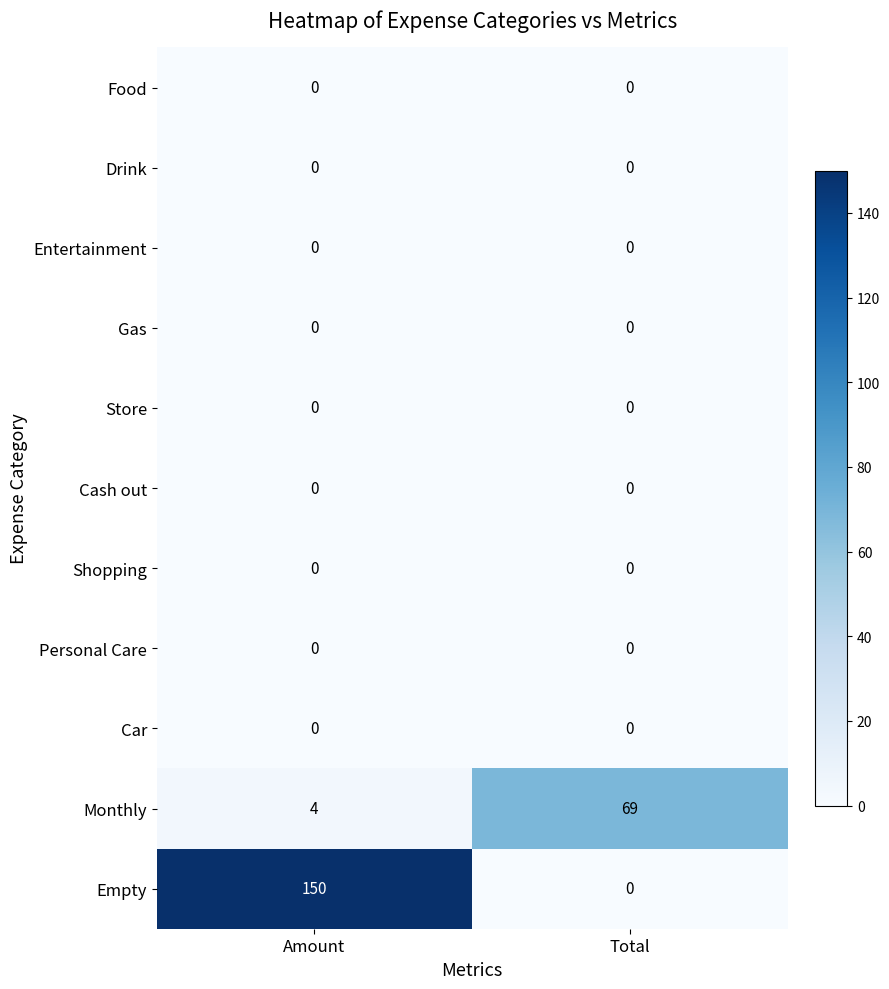

Which series changed the most between Amount and Total?

Empty